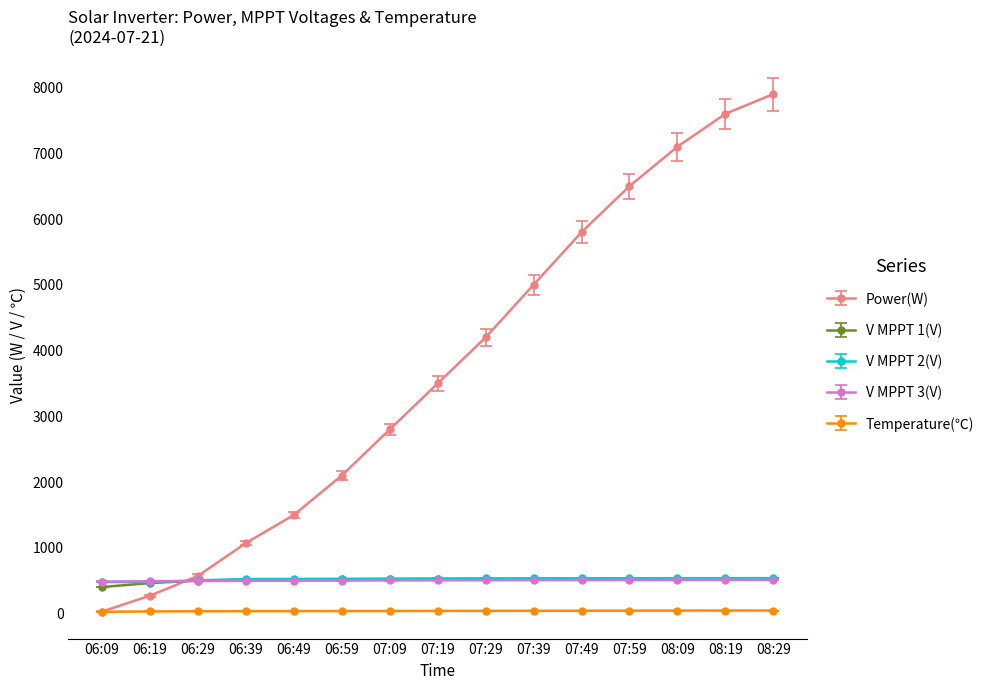

How many values in the V MPPT 2(V) series are below 534?

7